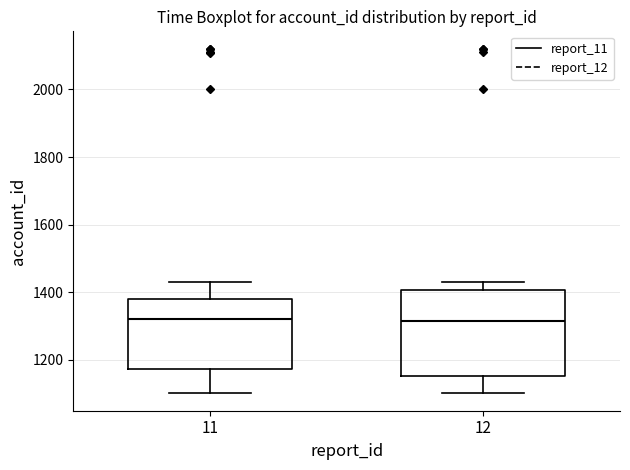

Which box is the tallest, from its lower edge to its upper edge?

12